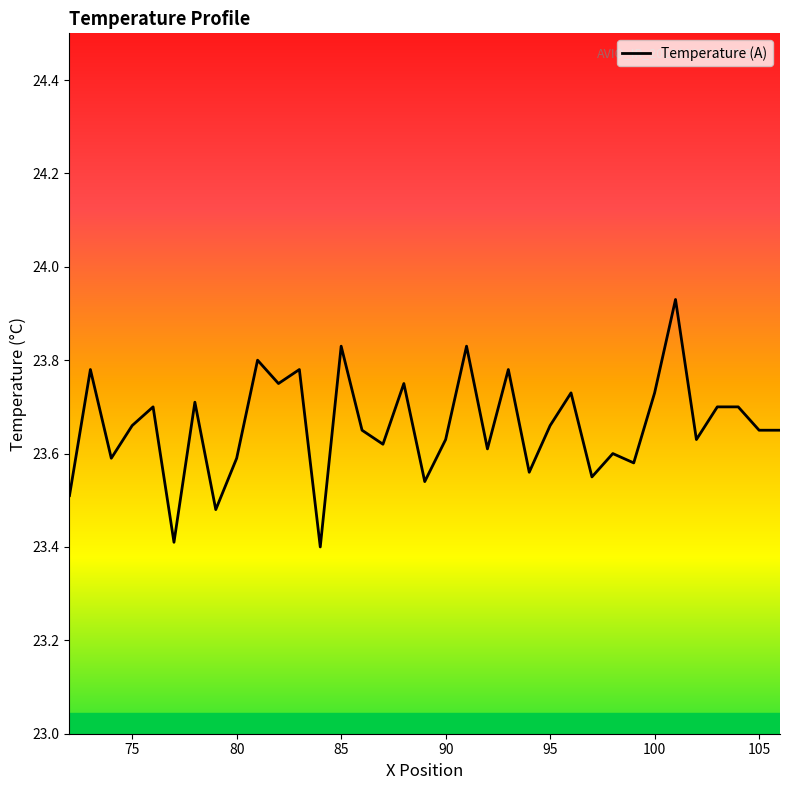

What is the minimum value shown in the chart?

23.4